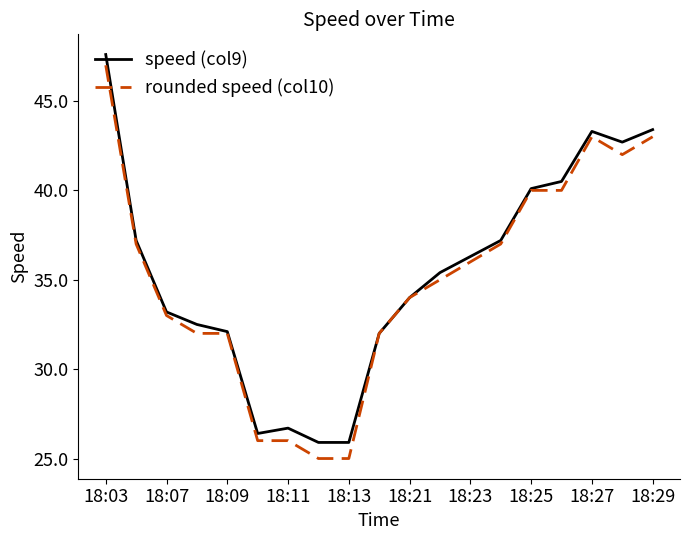

Which series has the largest range (max minus min)?

rounded speed (col10)